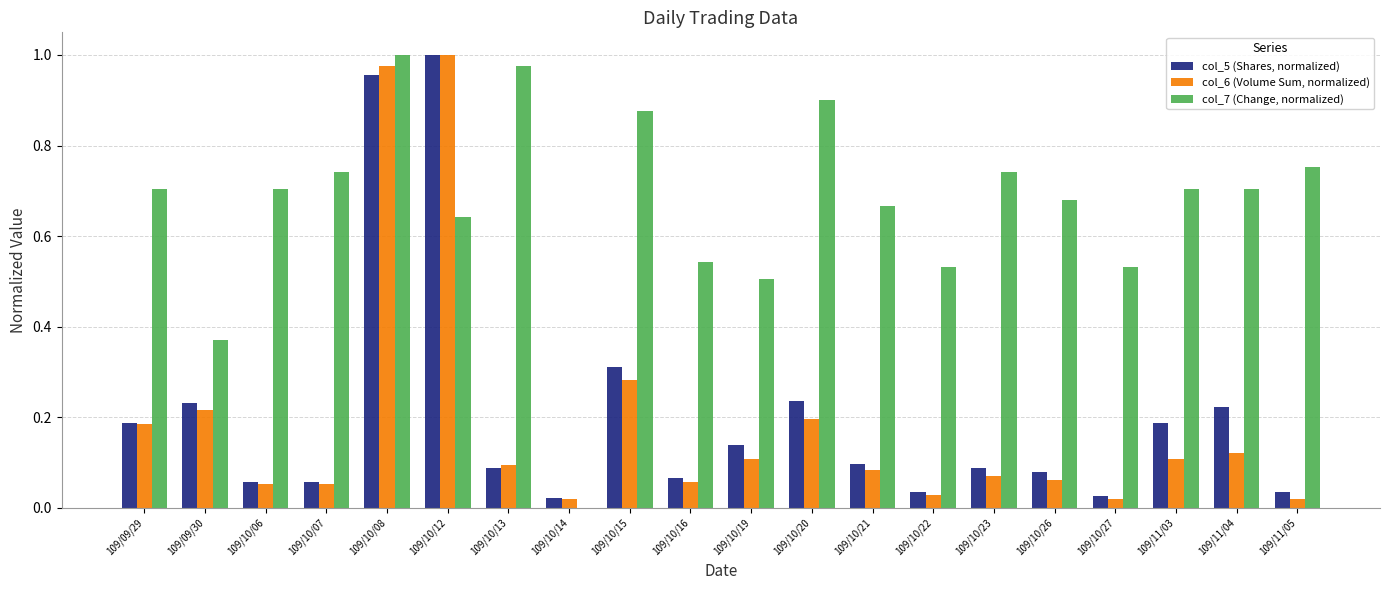

True or false: col_5 (Shares, normalized) has a value of 0.1 at 109/10/26.

True